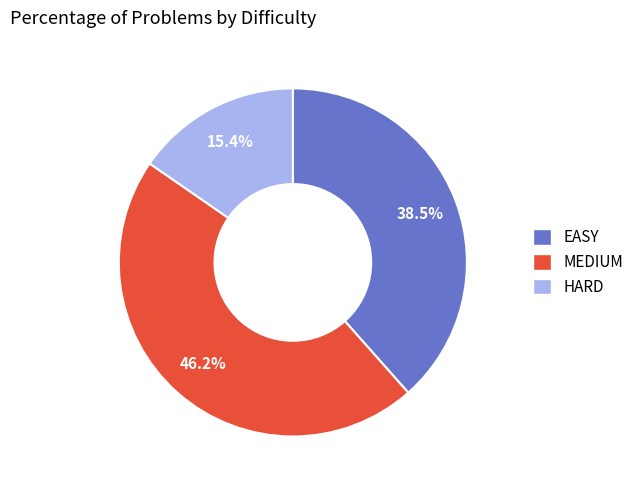

Which has a higher value, MEDIUM or EASY?

MEDIUM